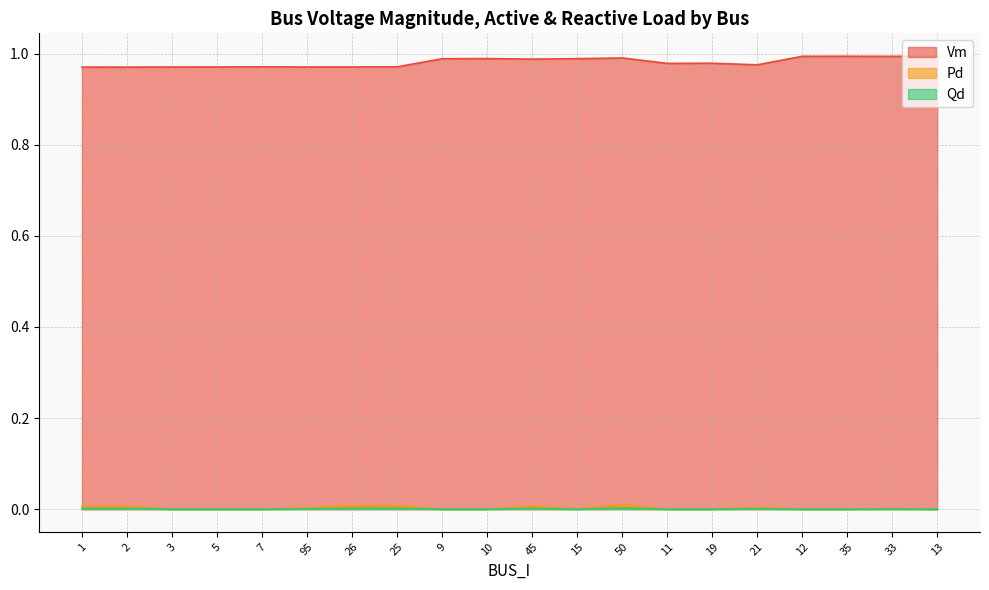

True or false: Vm and Qd intersect in this chart.

False